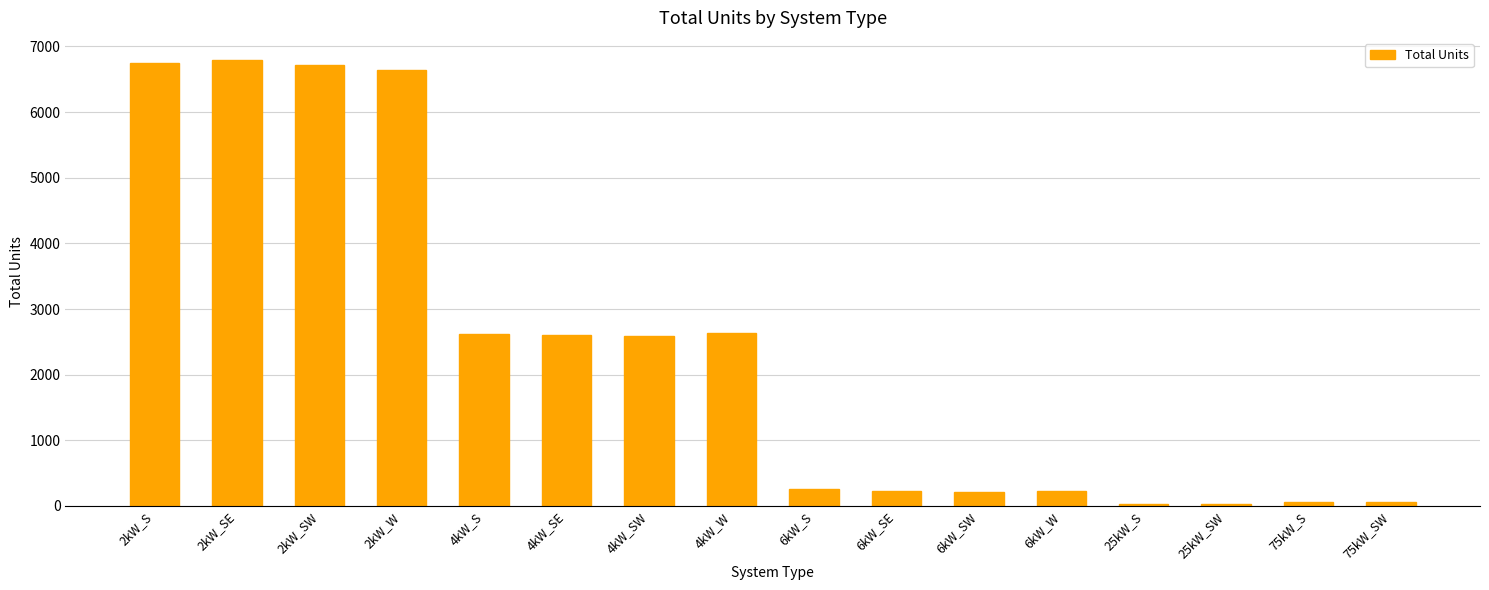

The value at 6kW_SE is 233. True or false?

True